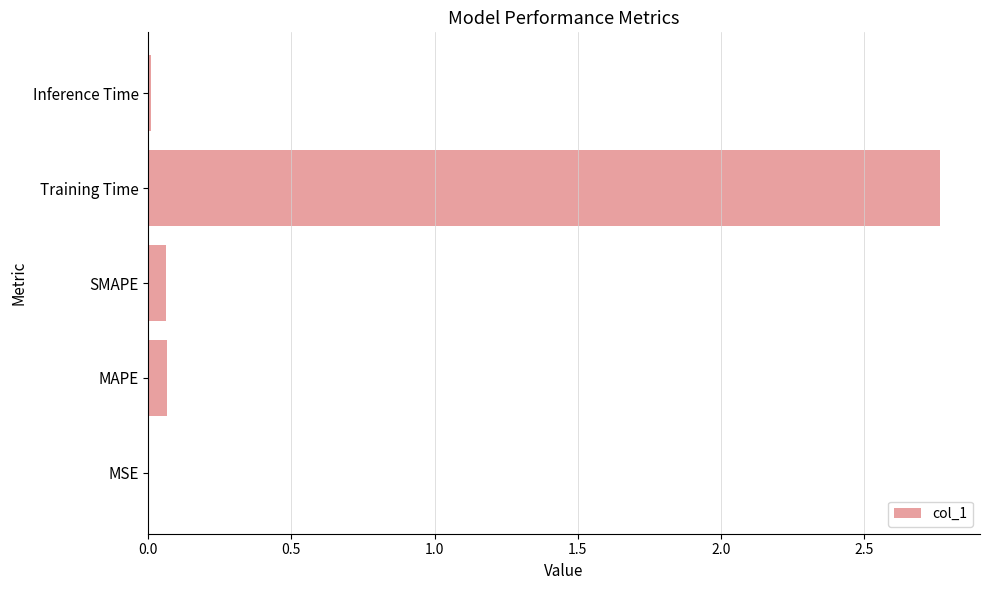

True or false: the data shows 0.0 at Inference Time.

True